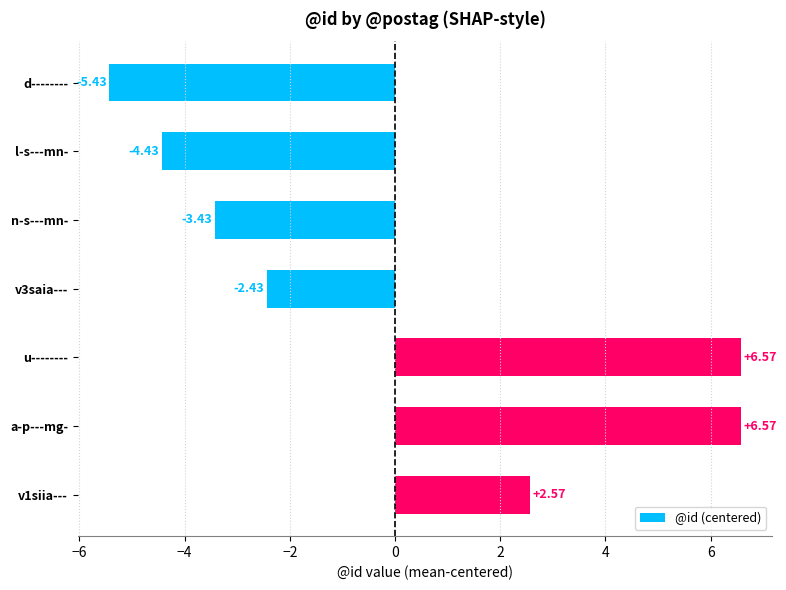

What is the difference between the second highest and second lowest values?

11.0